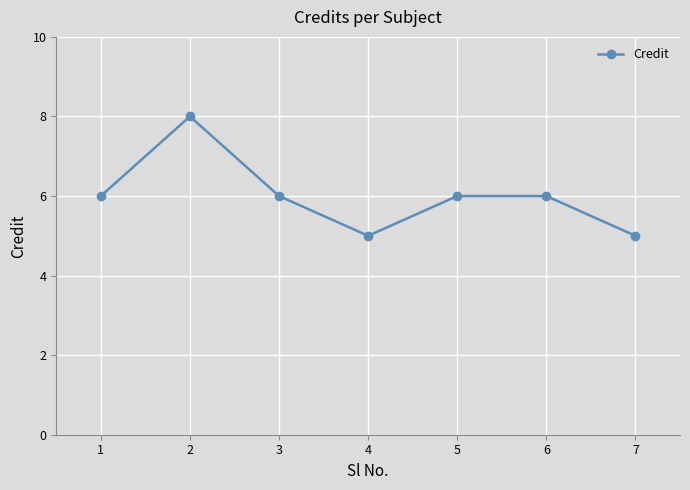

Reading left to right, transcribe all the data shown in this chart.

6	8	6	5	6	6	5